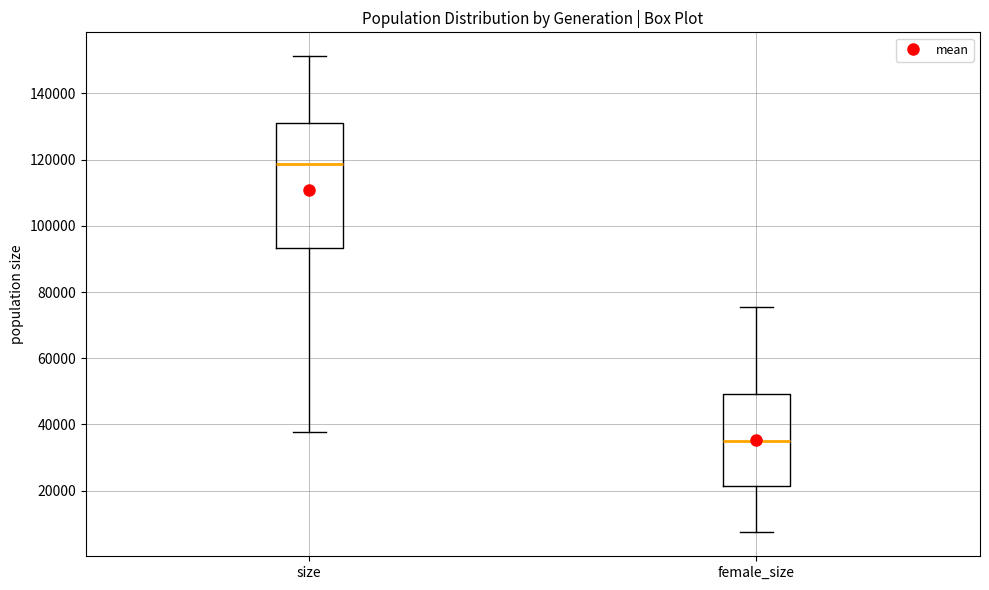

Where is the upper edge of the box for size on the y-axis? The values are not printed on the chart, so give them approximately, as read against the axis.

130000